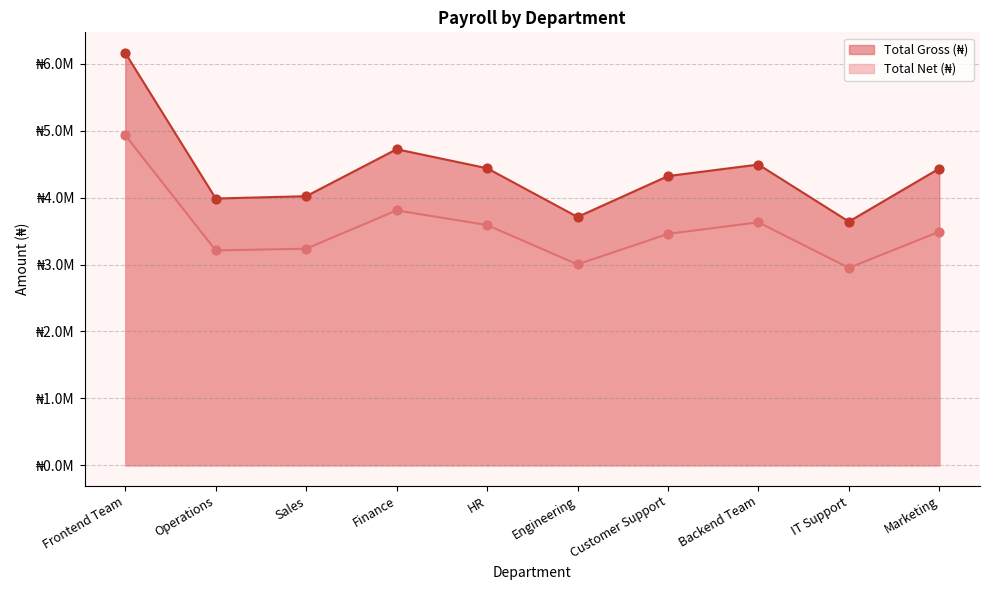

At how many categories does at least one series exceed 4445182?

3